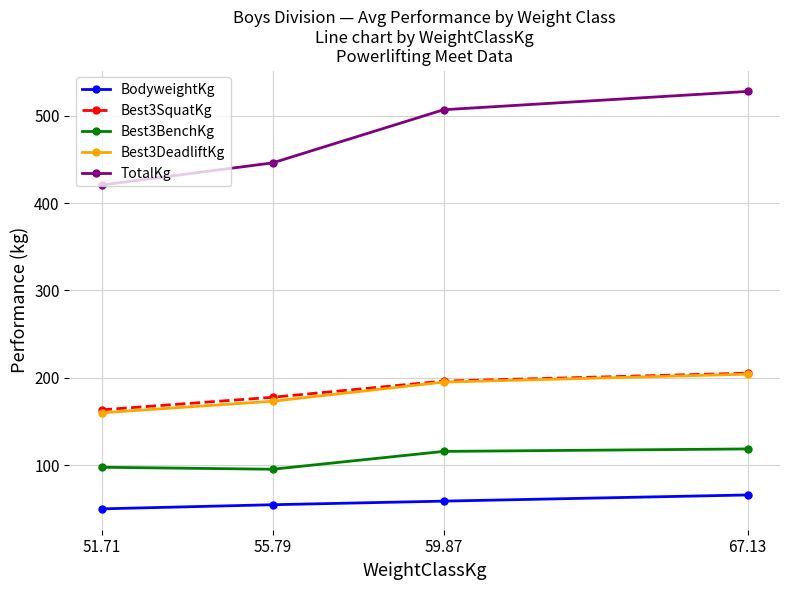

Is it true that TotalKg equals 669.8 at 55.79?

False